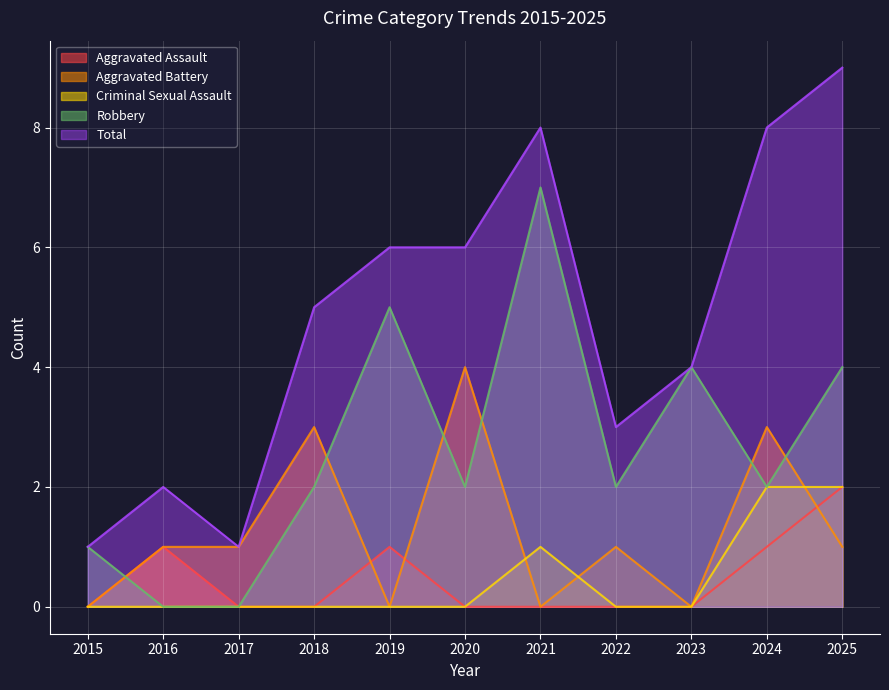

True or false: Robbery and Total cross at least once.

False